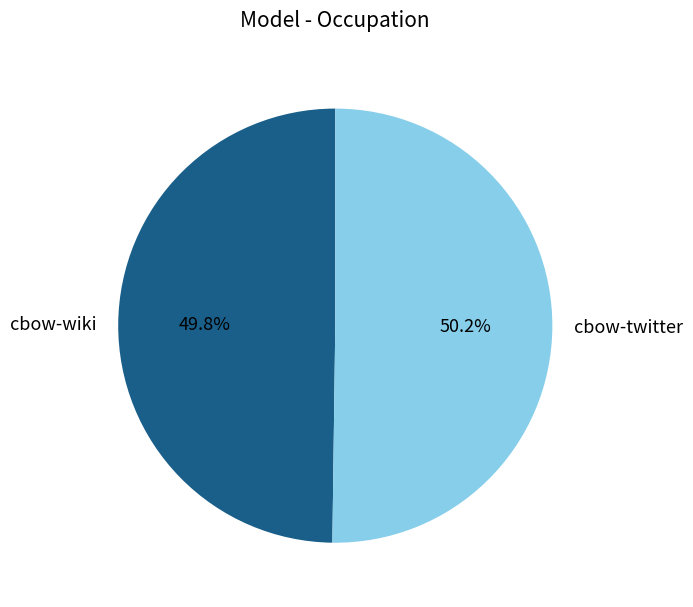

Is there any slice that represents more than half of the pie?

Yes